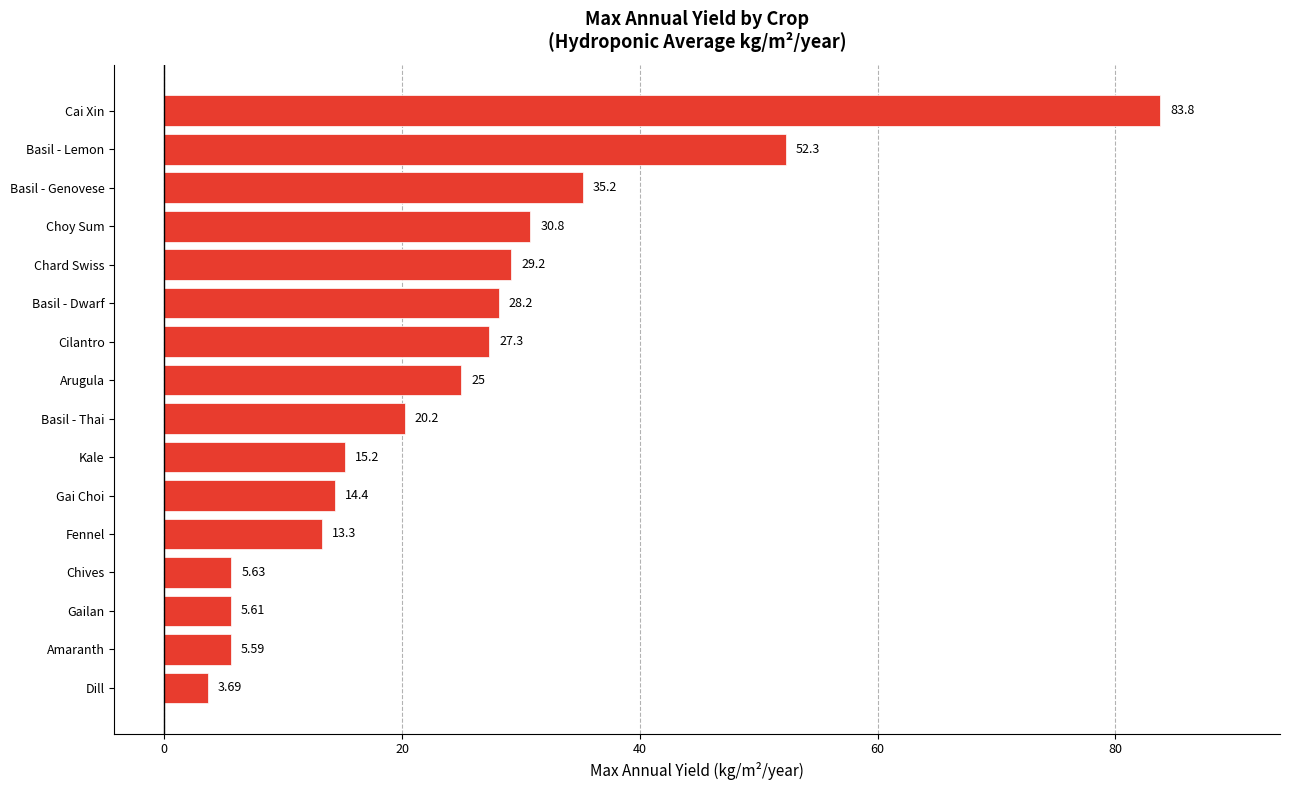

What is the difference between the second highest and second lowest values?

46.7